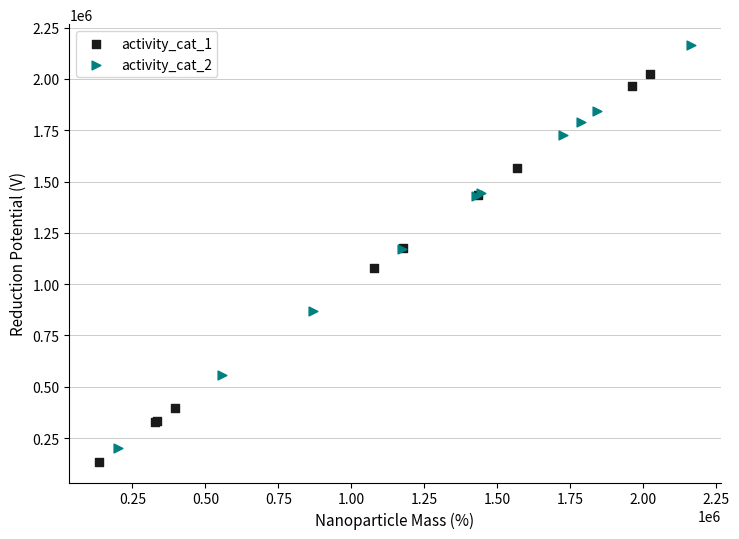

Which series reaches the maximum Y coordinate?

activity_cat_2